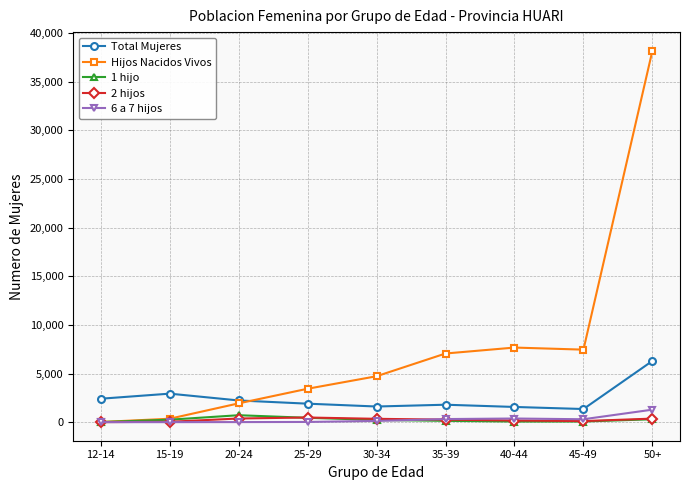

True or false: 6 a 7 hijos and Total Mujeres intersect in this chart.

False